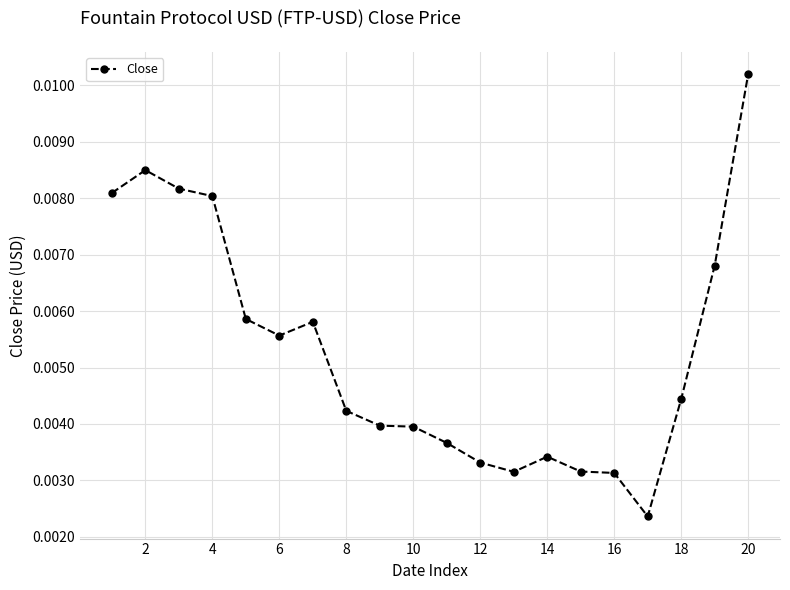

Is this an area chart (filled region under the line)?

No